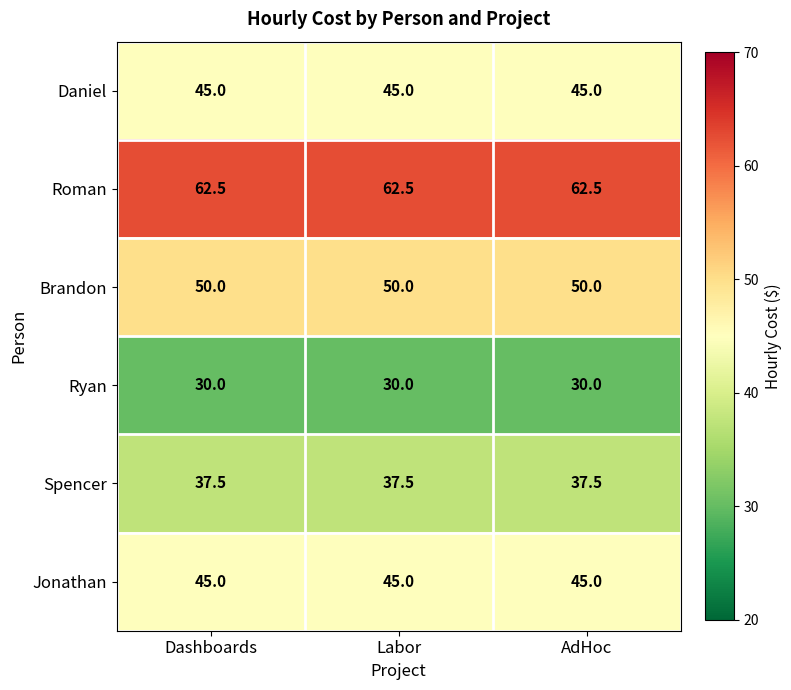

True or false: Ryan has a value of 19.8 at Labor.

False